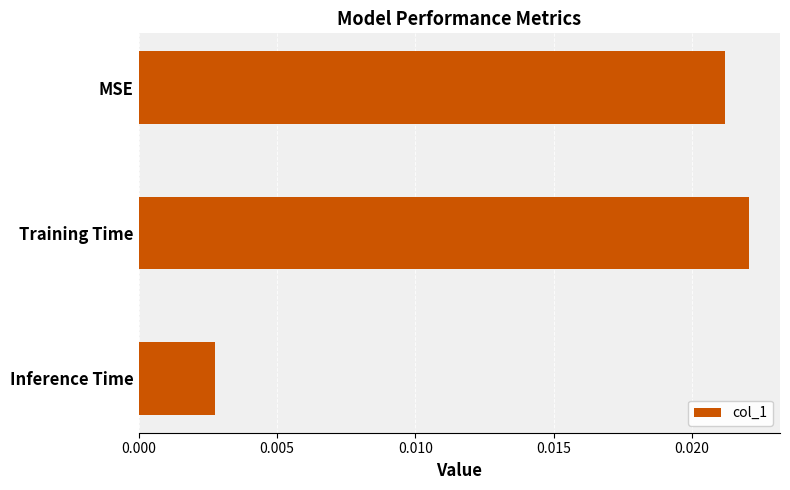

How many bars are there in total?

3